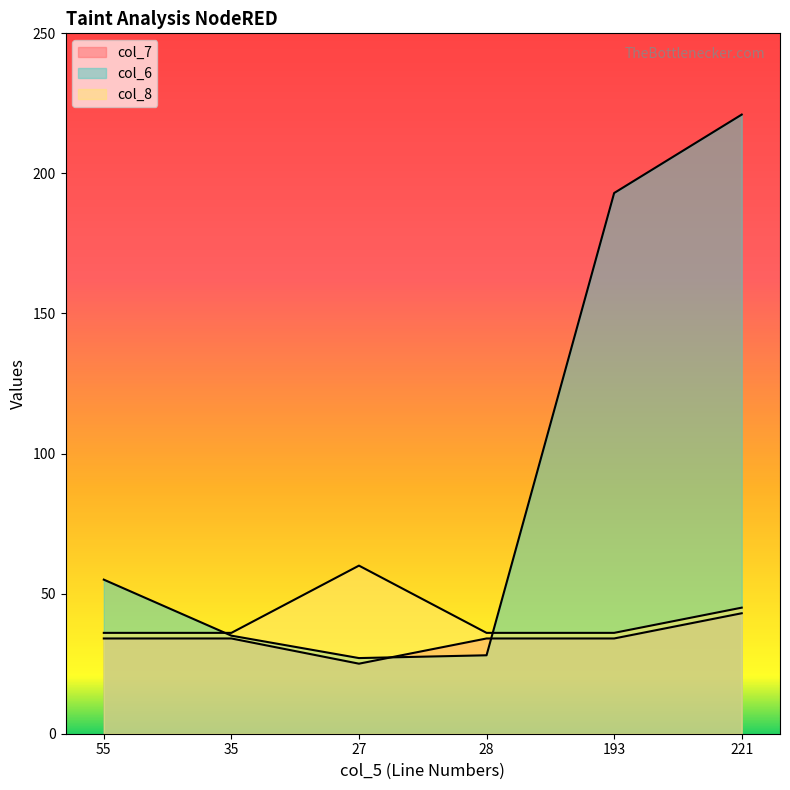

Which category has the highest value in the col_7 series?

221